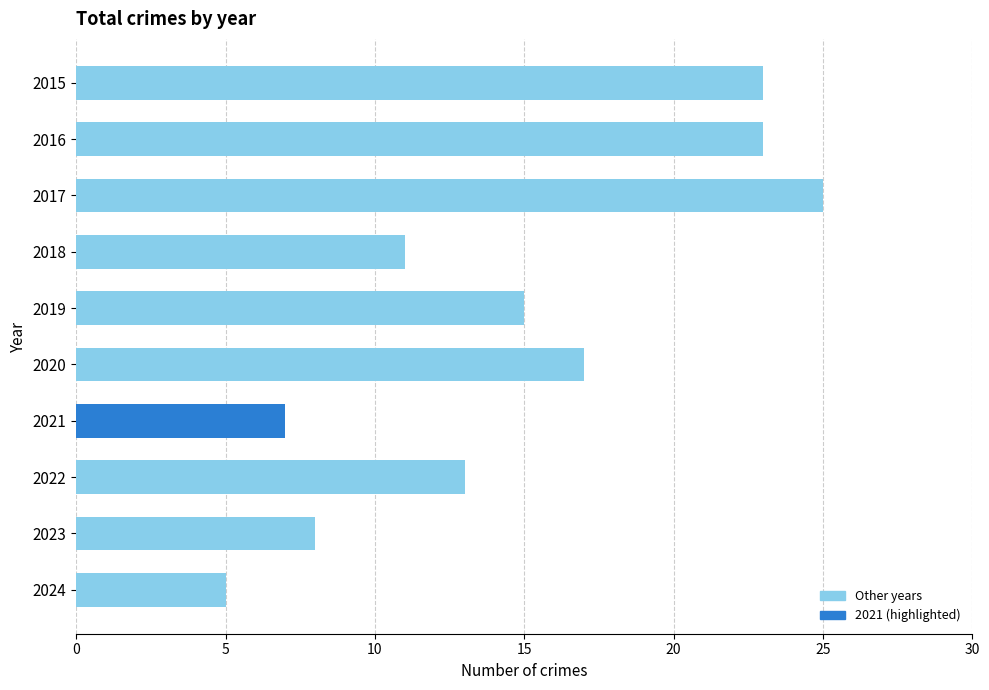

Which category has the highest value across all series?

2017